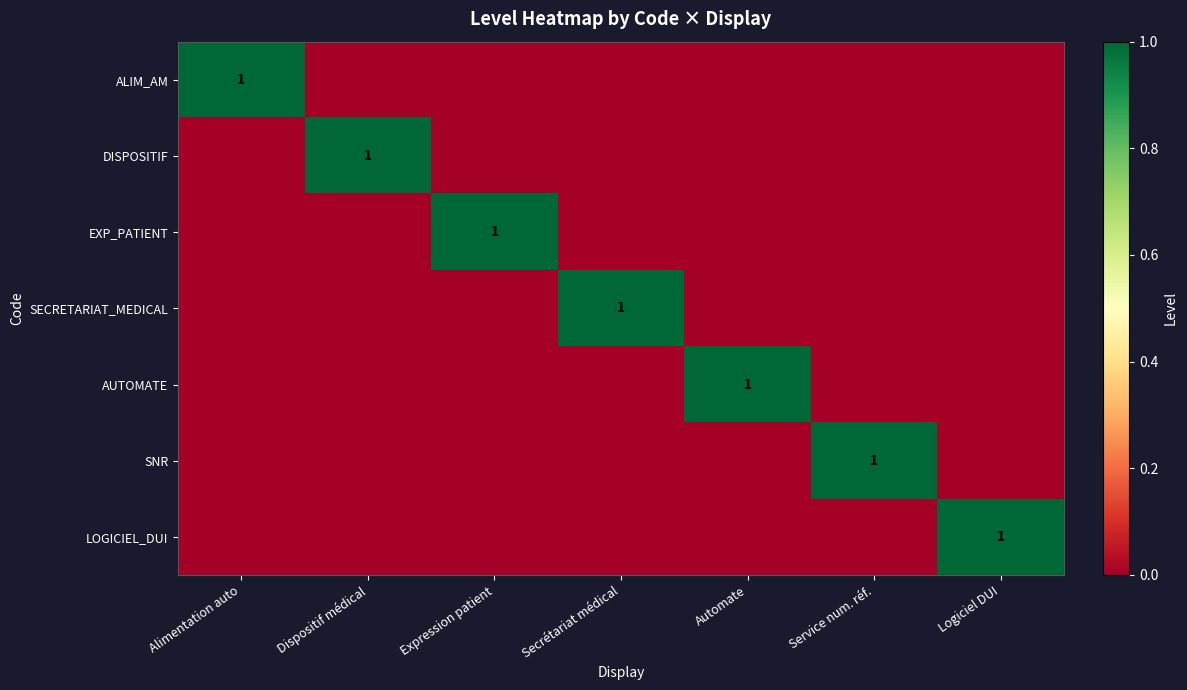

Is it true that EXP_PATIENT equals 1 at Expression patient?

True